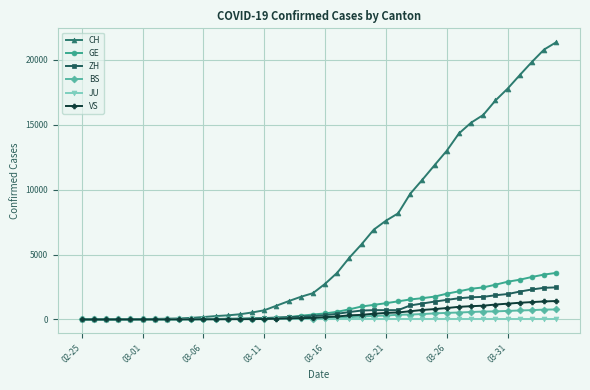

What is the highest value of the CH series?

21368